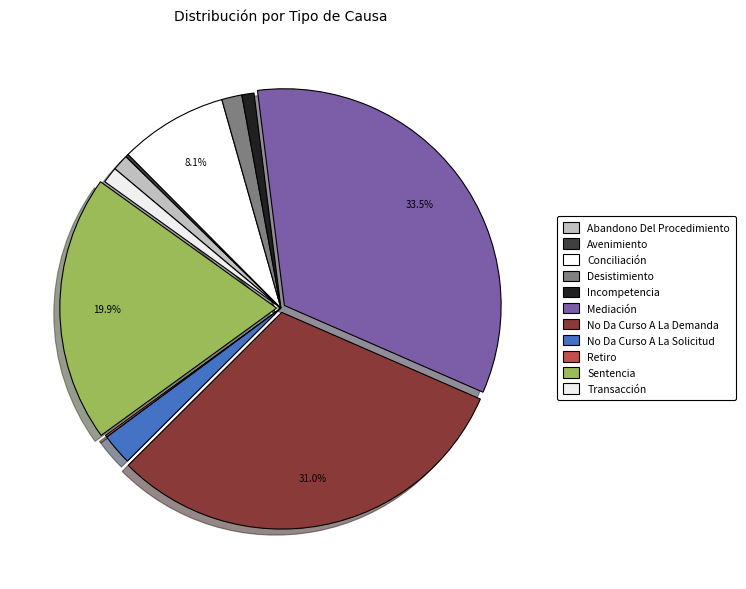

How many slices are in this pie chart?

11